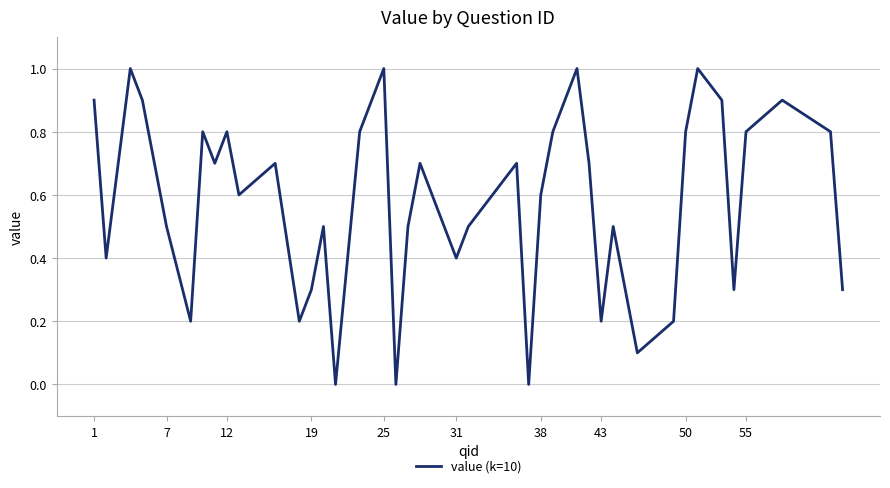

What is the average value?

0.6